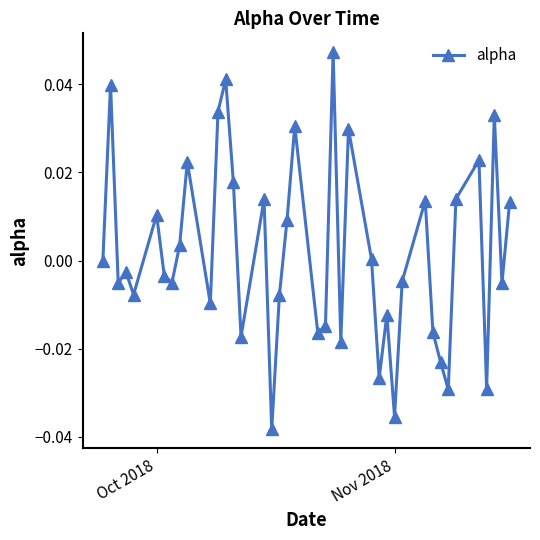

True or false: the data has more than 2 interior local peaks.

True